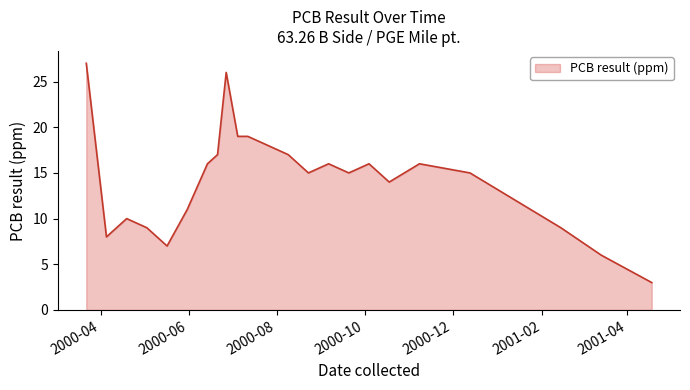

What is the average value?

14